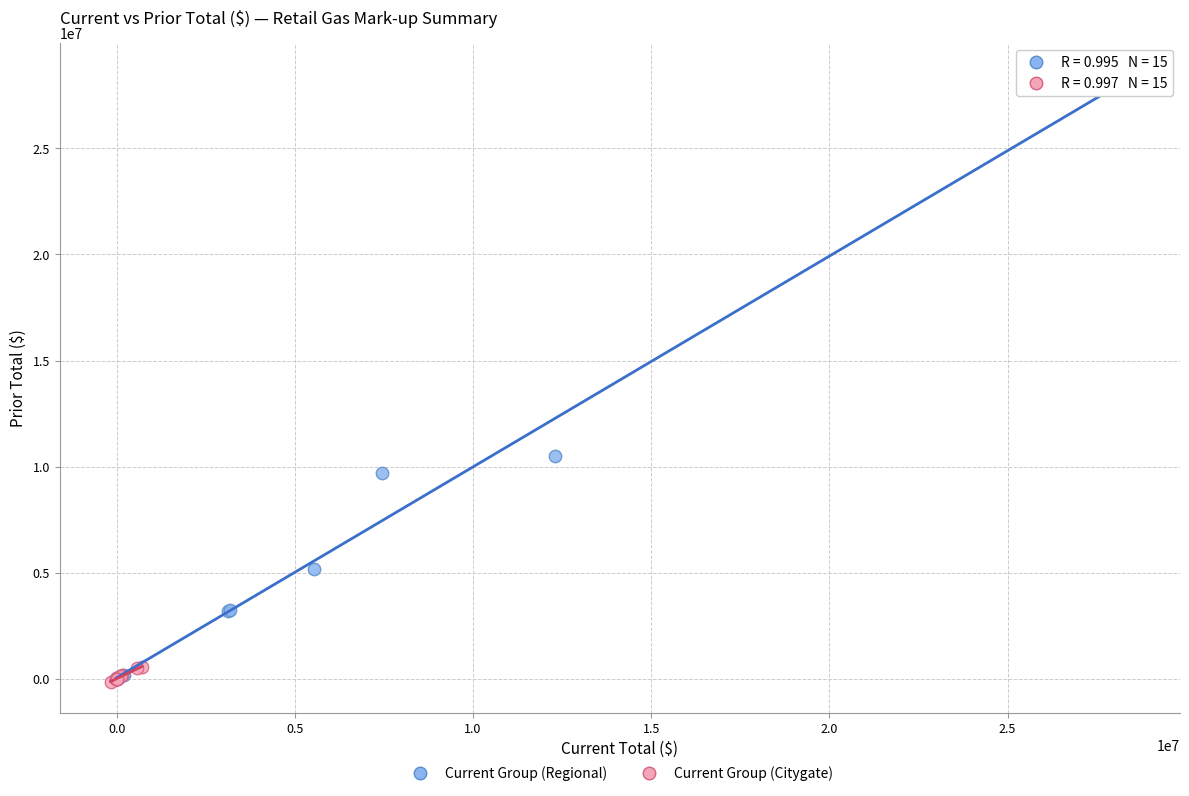

Which series reaches the maximum Y coordinate?

Current Group (Regional)